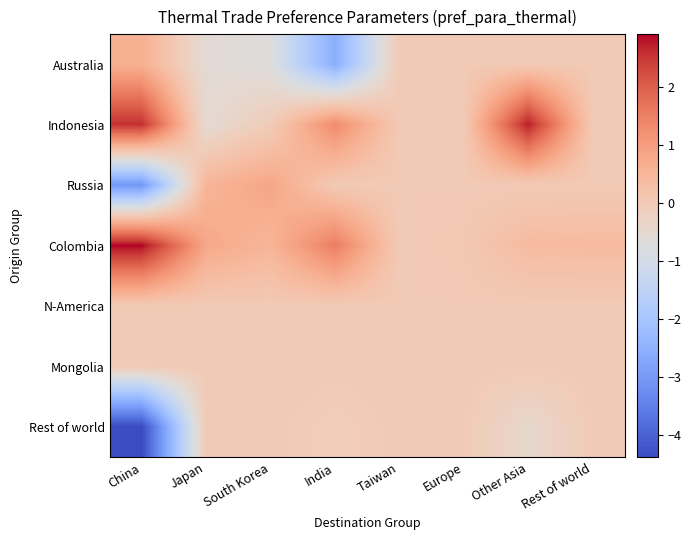

Rank the series at Europe from lowest to highest value.

Australia, Indonesia, Russia, N-America, Mongolia, Rest of world, Colombia